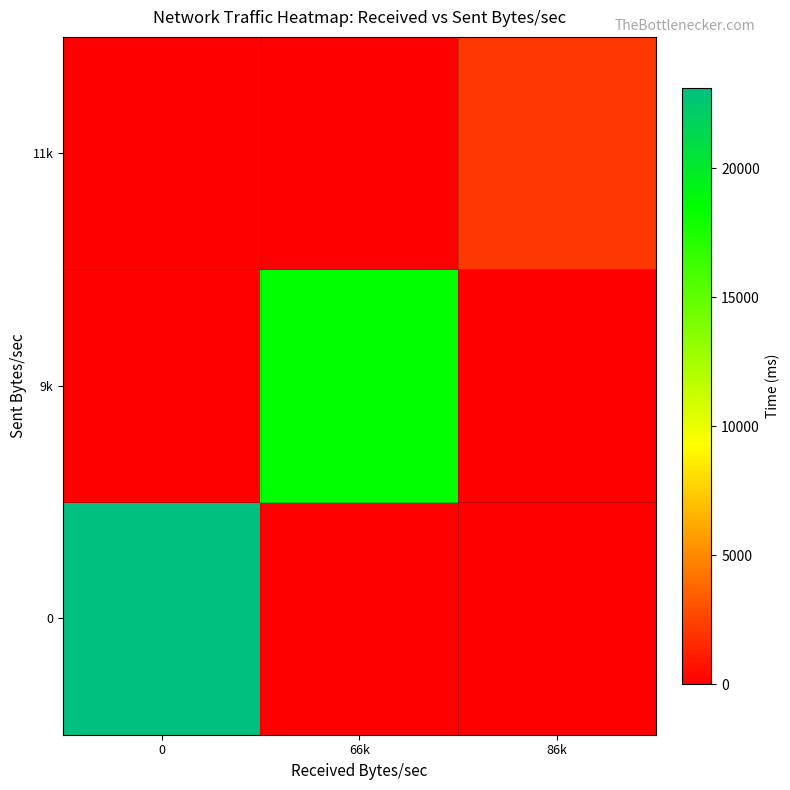

How many series are shown in this chart?

3